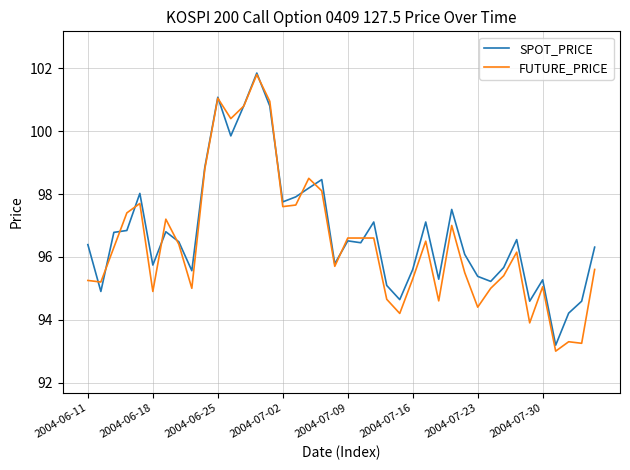

What is the minimum value for FUTURE_PRICE?

93.0